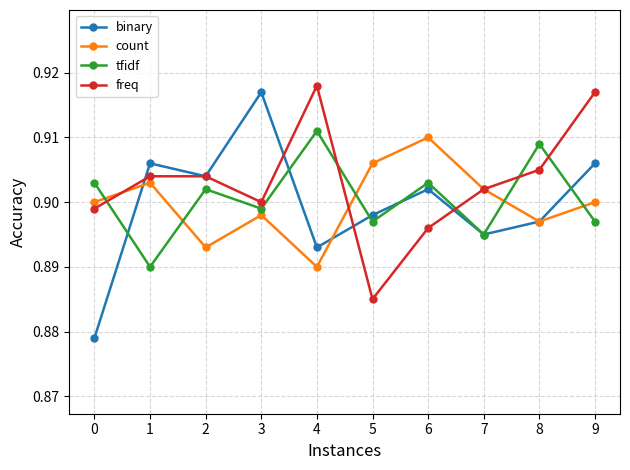

Which series has the widest spread of values?

binary